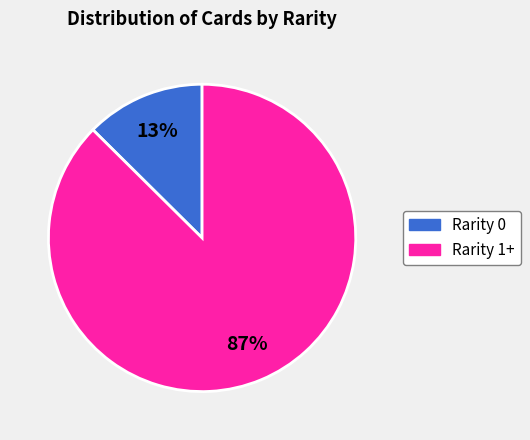

Is there a majority slice in this chart?

Yes